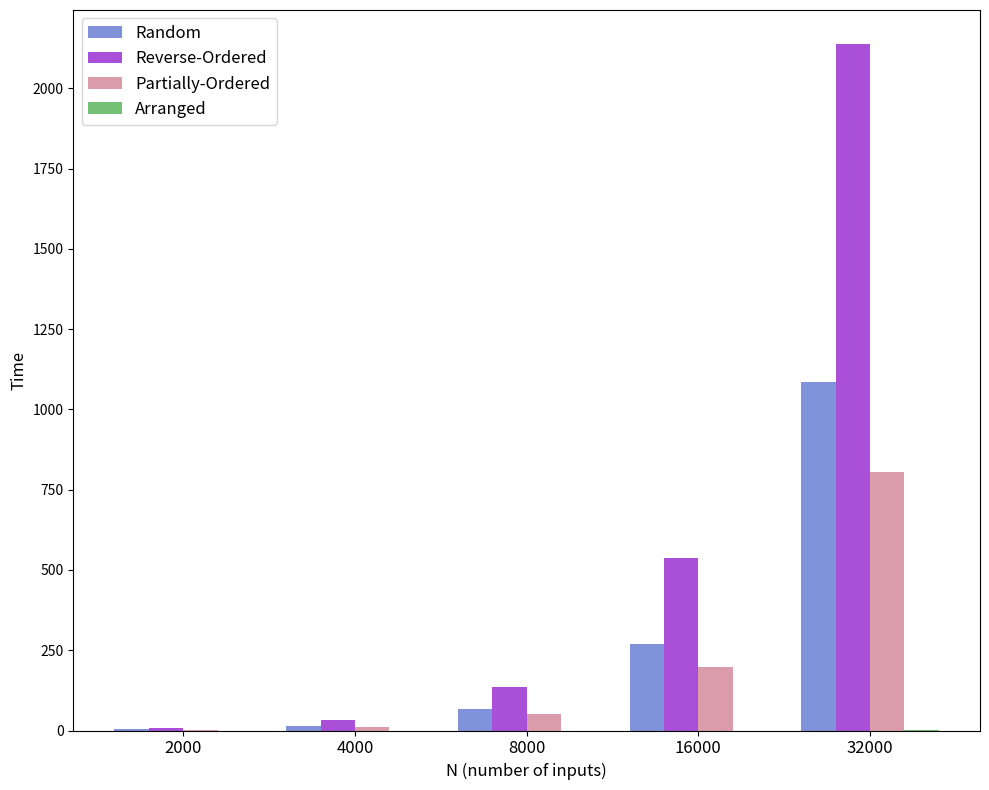

Read the Random value at 16000.

270.6